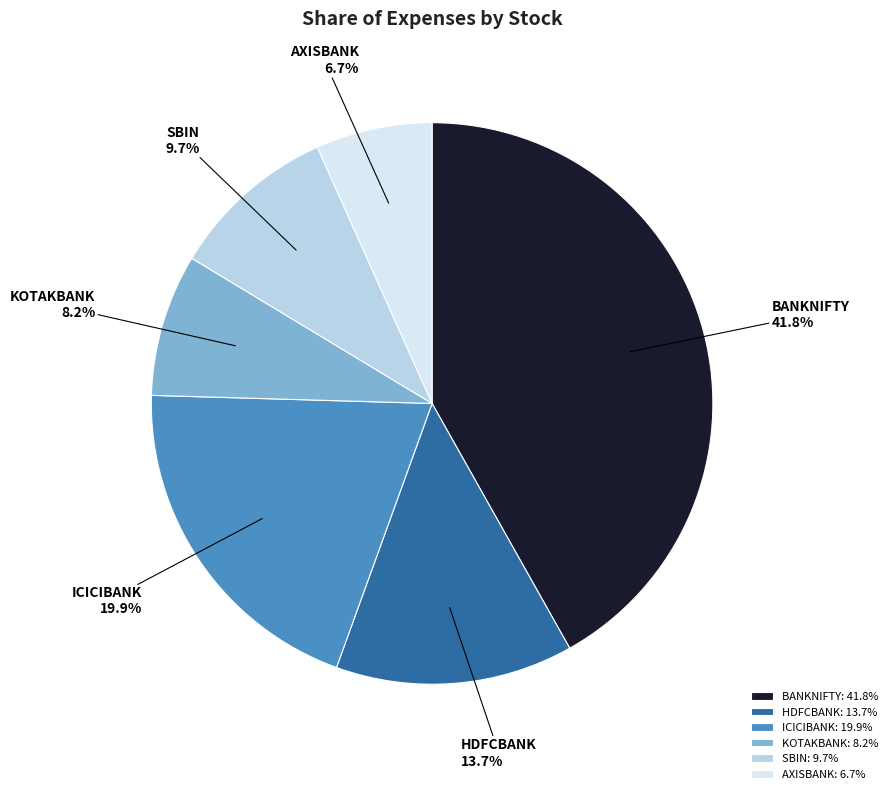

True or false: BANKNIFTY accounts for 42% of the total.

True